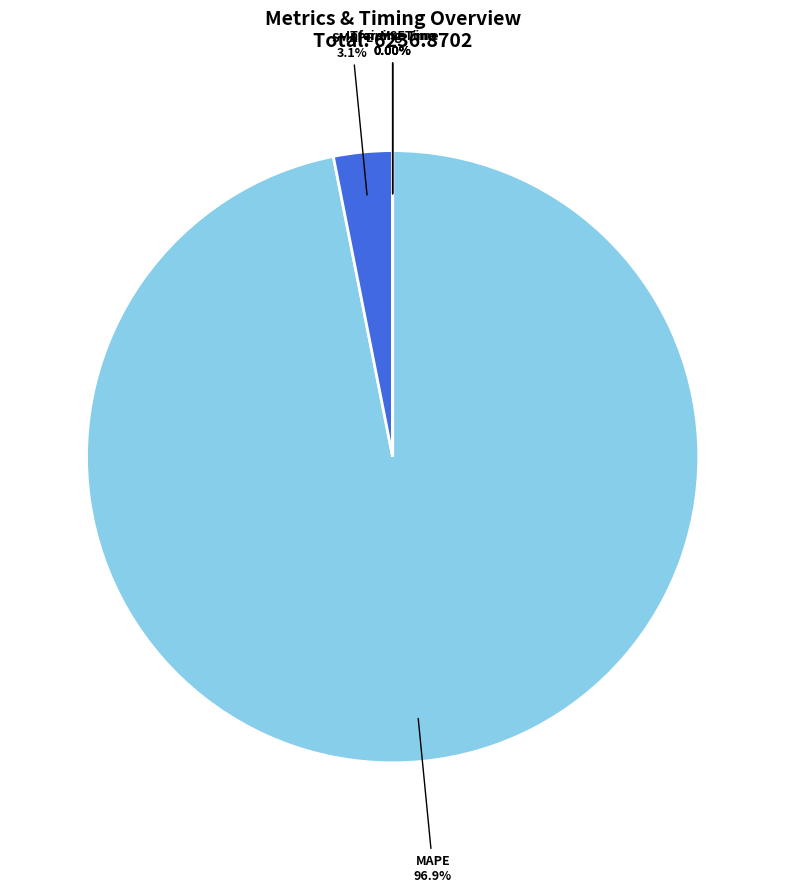

Is there any slice that represents more than half of the pie?

Yes